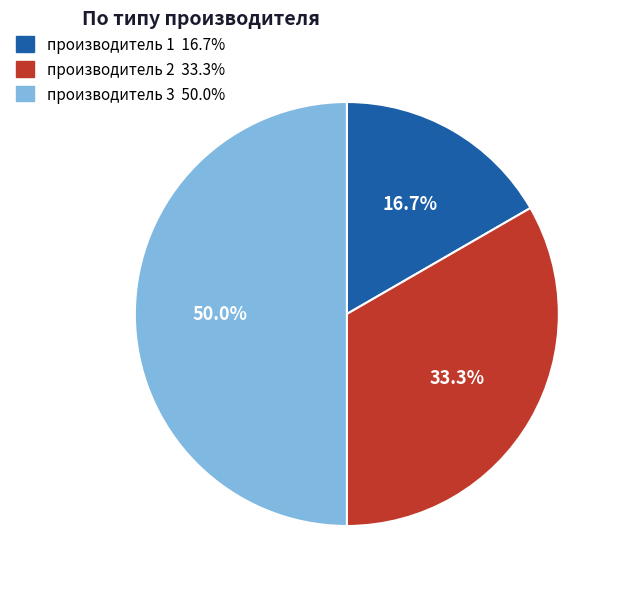

How much of the chart is everything except производитель 3?

50.0%